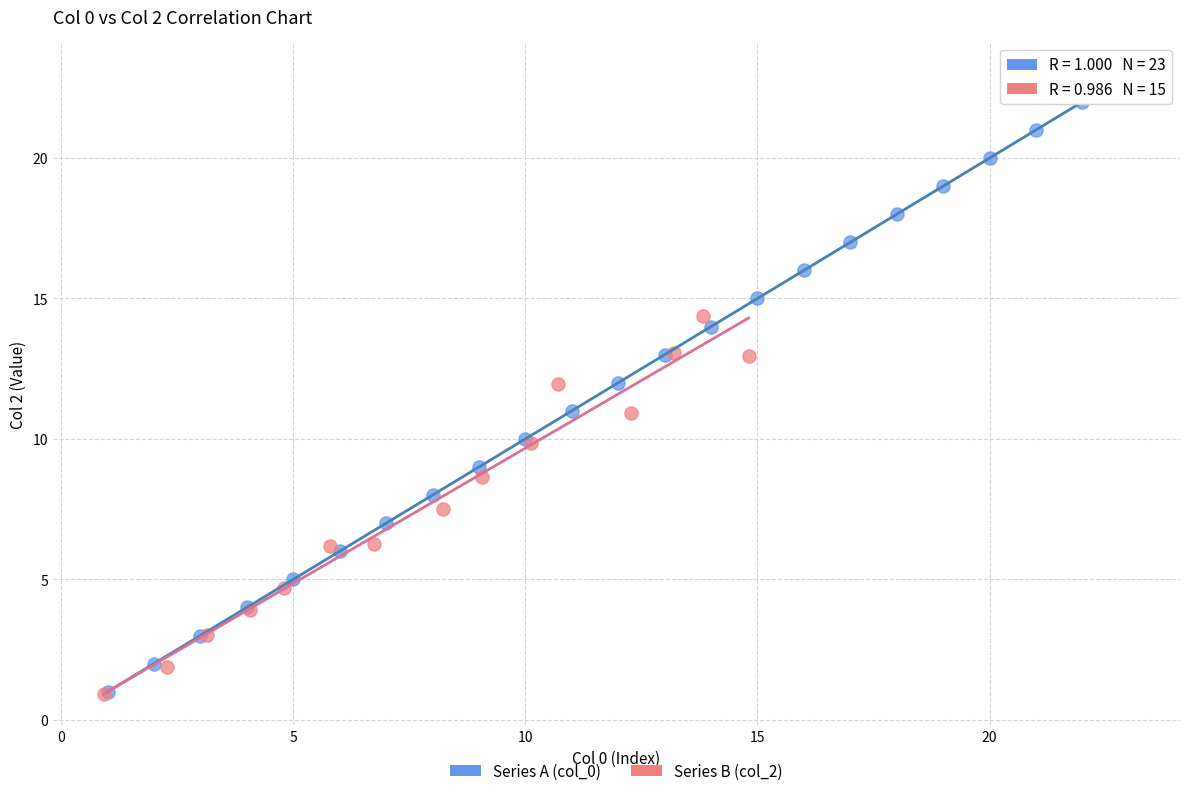

Which series has the widest spread of Y values?

Series A (col_0)